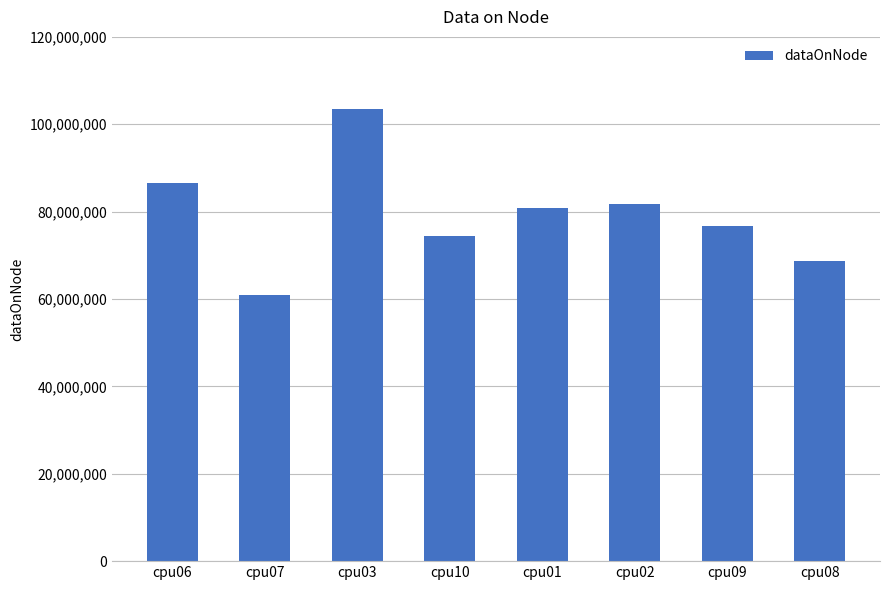

What is the label of the 1st bar from the right?

cpu08